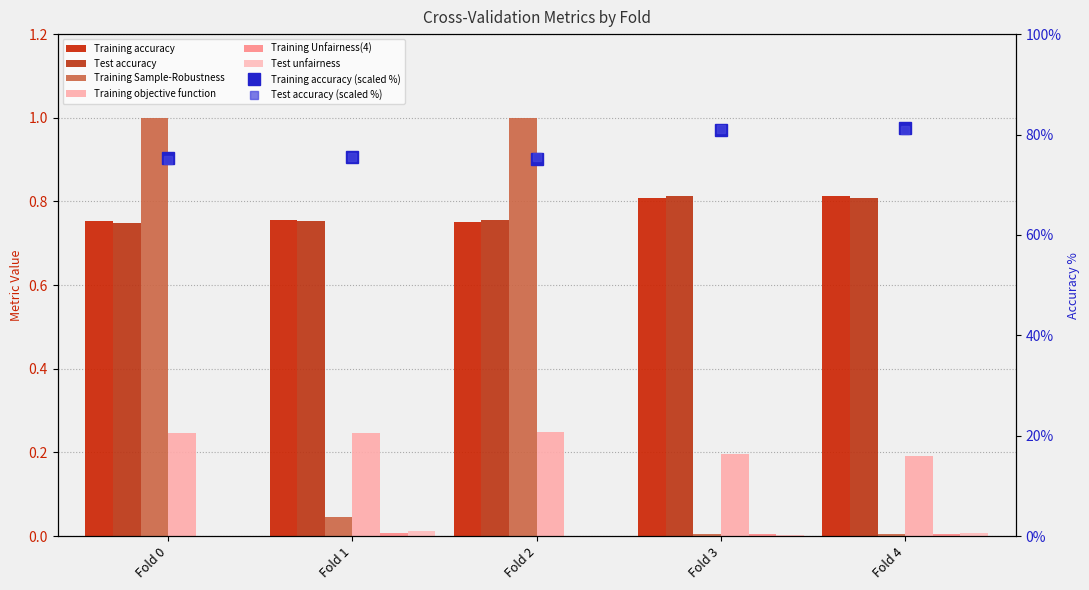

How many bars are there in total?

30